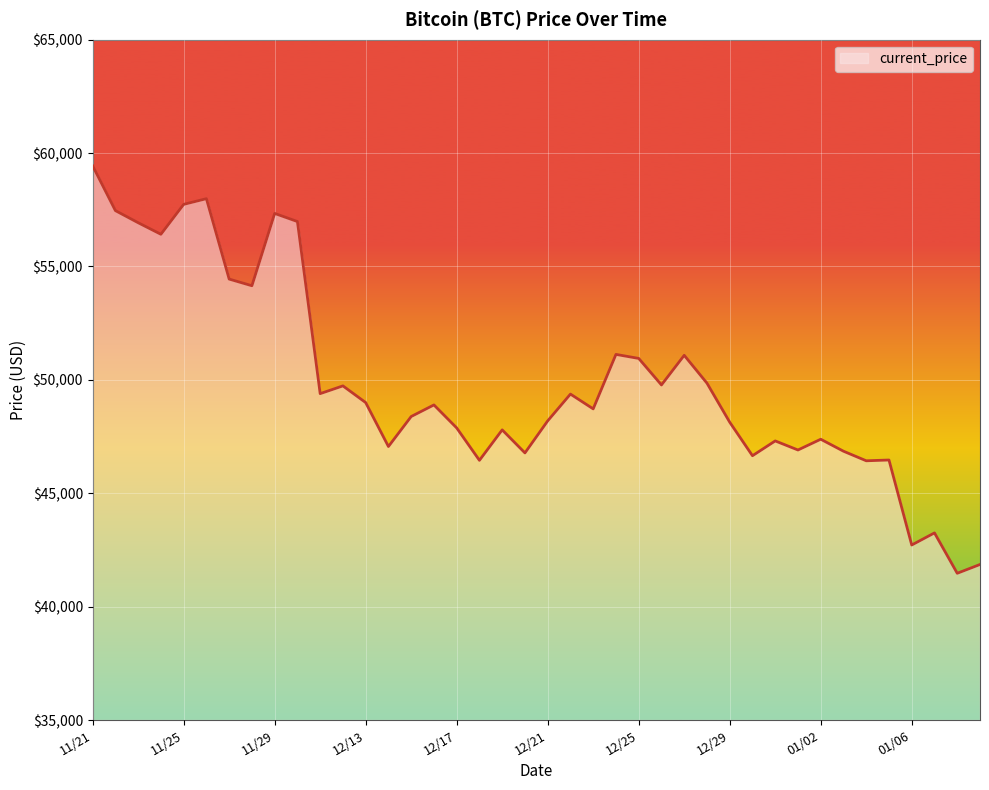

What is the maximum value shown in the chart?

59441